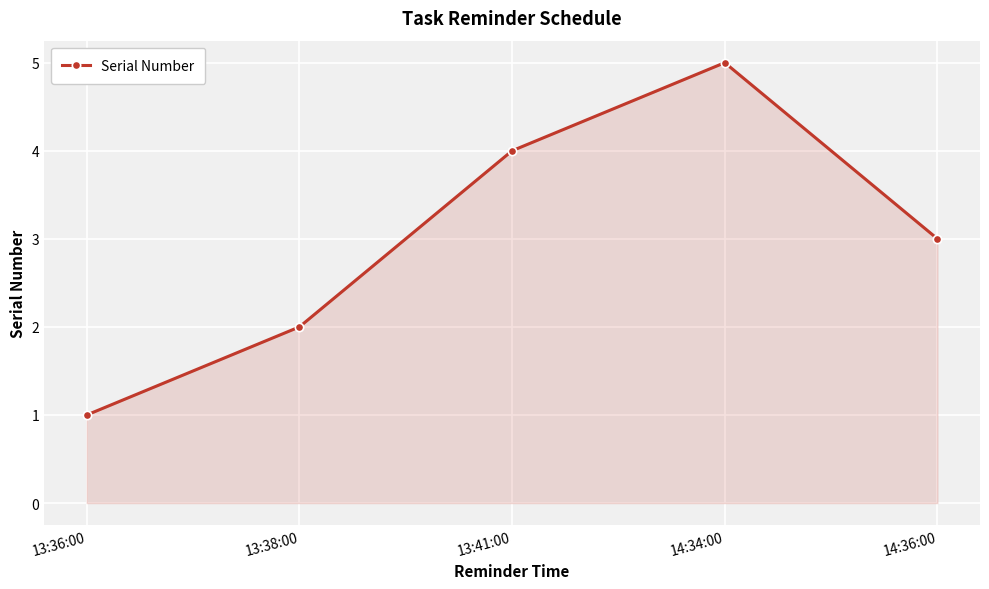

How many points are higher than both their immediate neighbors (excluding endpoints)?

1